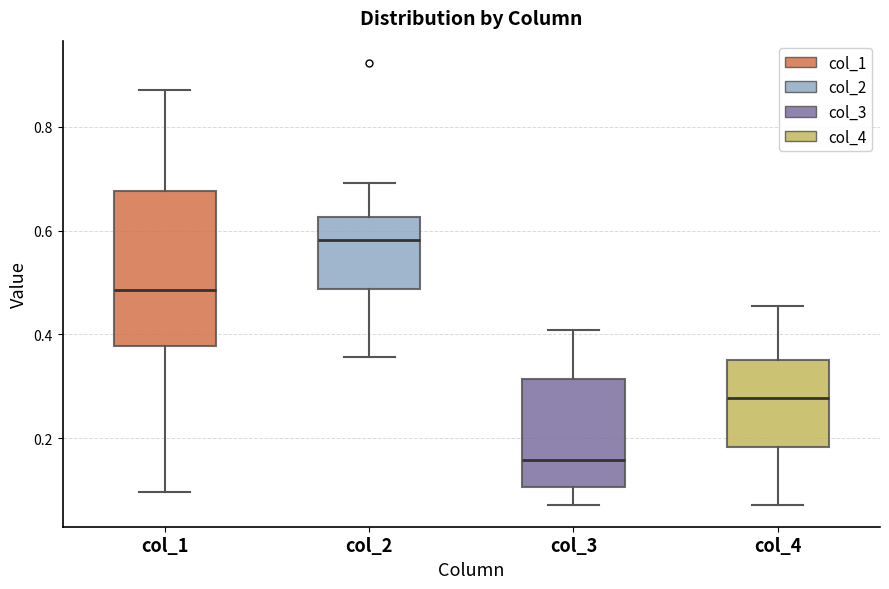

Comparing the boxes themselves (not the whiskers), which one is the tallest?

col_1